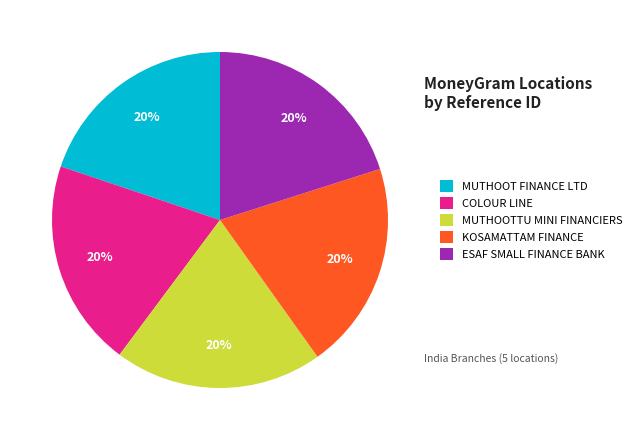

How many segments does this pie chart have?

5